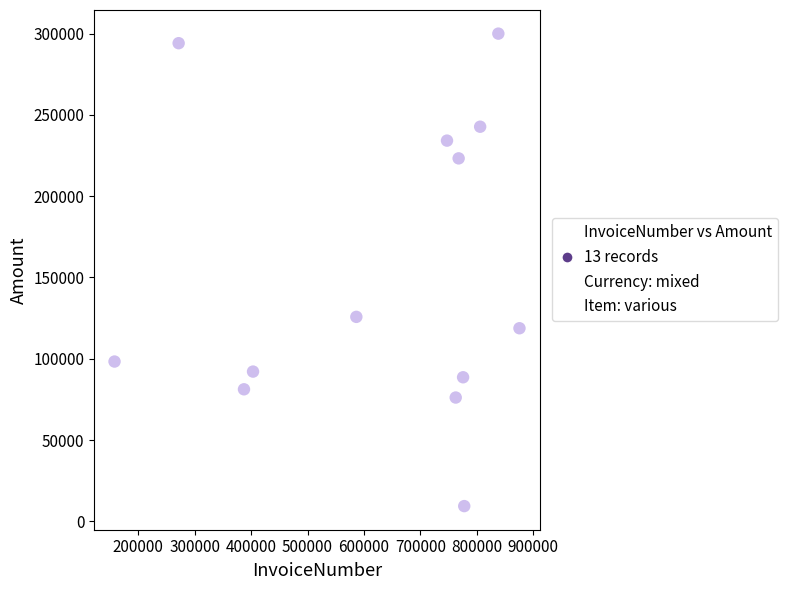

What Y value in the scatter plot is closest to 154663?

125750